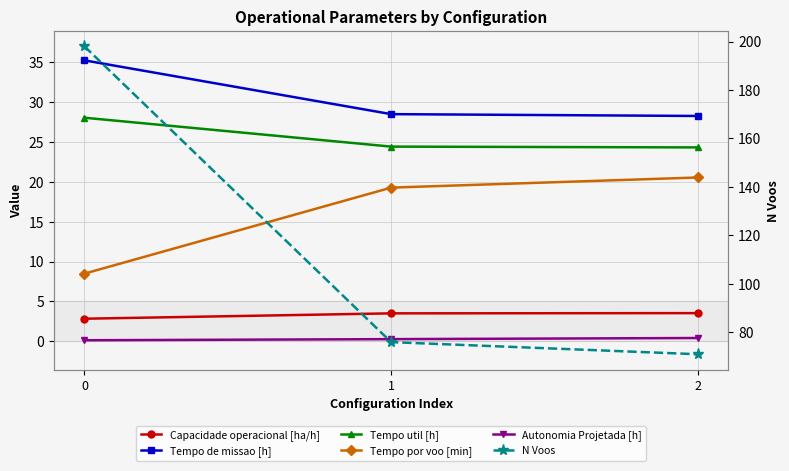

List the series in order of their peak value, highest first.

N Voos, Tempo de missao [h], Tempo util [h], Tempo por voo [min], Capacidade operacional [ha/h], Autonomia Projetada [h]